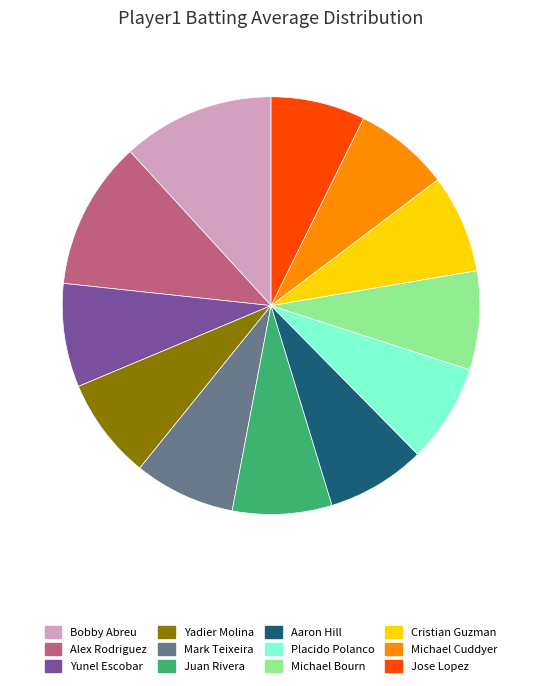

Does Bobby Abreu account for over 50% of the chart?

No